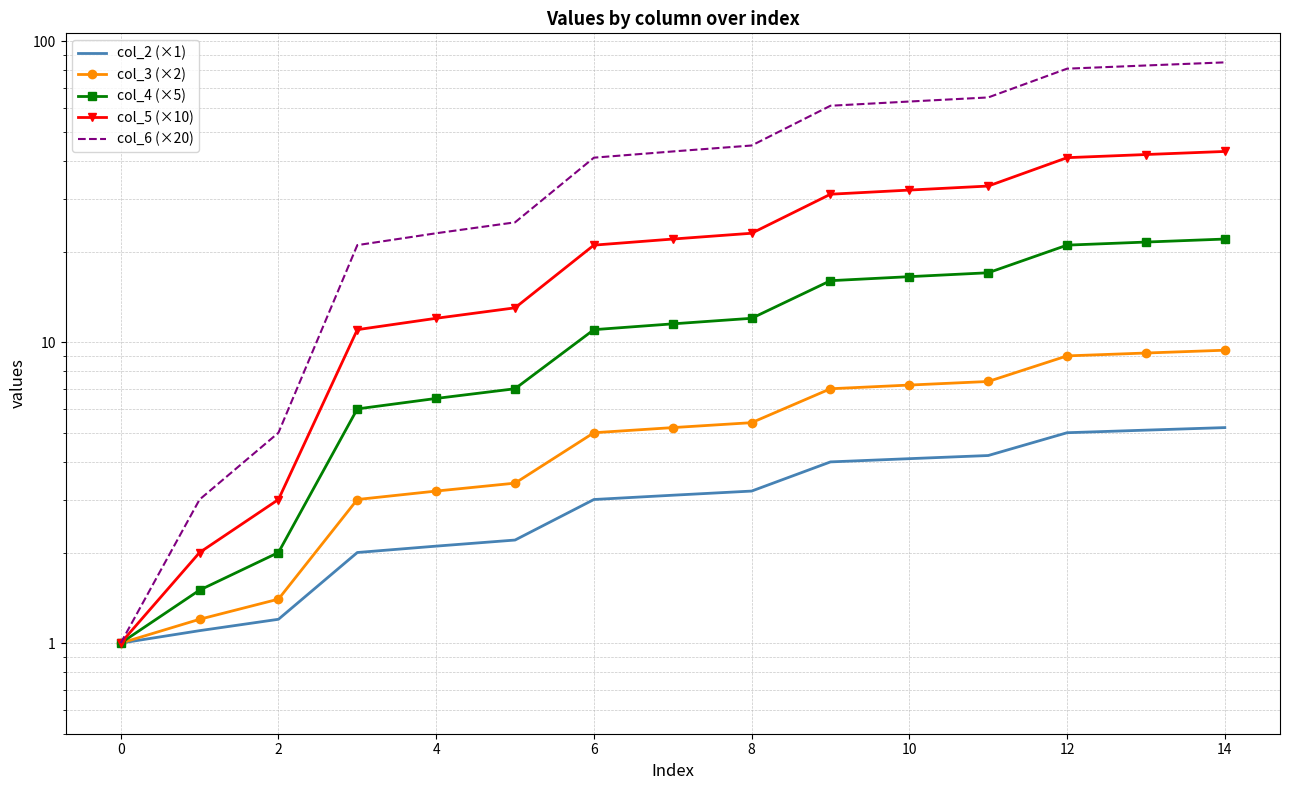

The col_5 (×10) series shows 5.7 at 4. True or false?

False